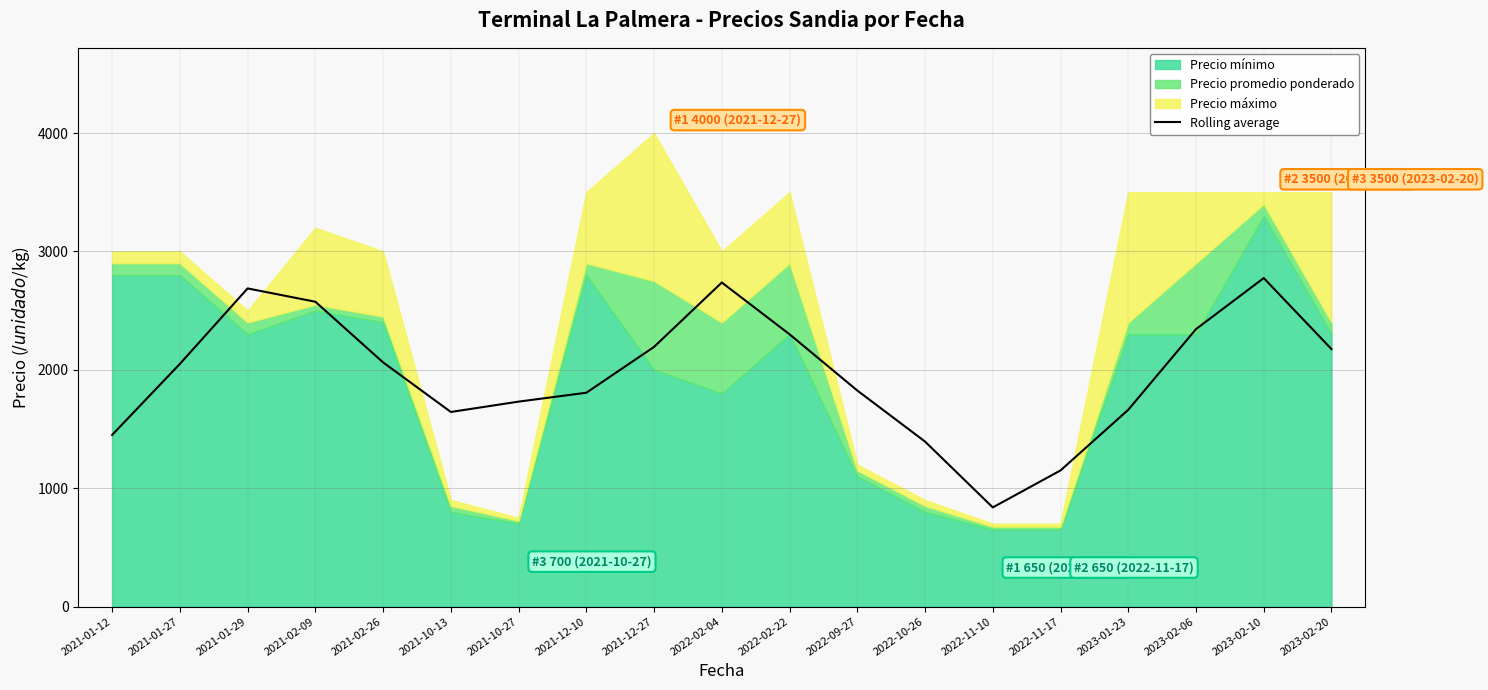

Rank the categories by value from lowest to highest.

2022-11-10, 2022-11-17, 2022-10-26, 2021-01-12, 2021-10-13, 2023-01-23, 2021-10-27, 2021-12-10, 2022-09-27, 2021-01-27, 2021-02-26, 2023-02-20, 2021-12-27, 2022-02-22, 2023-02-06, 2021-02-09, 2021-01-29, 2022-02-04, 2023-02-10